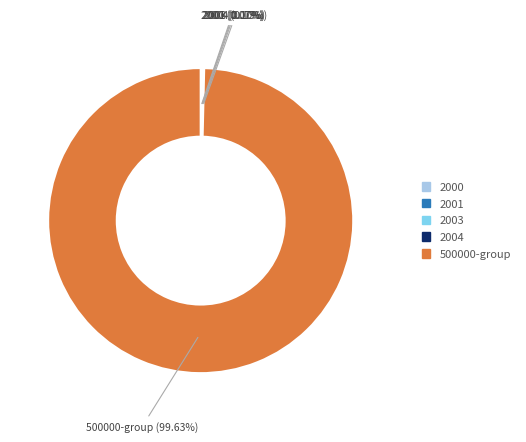

Which slice is the largest?

500000-group